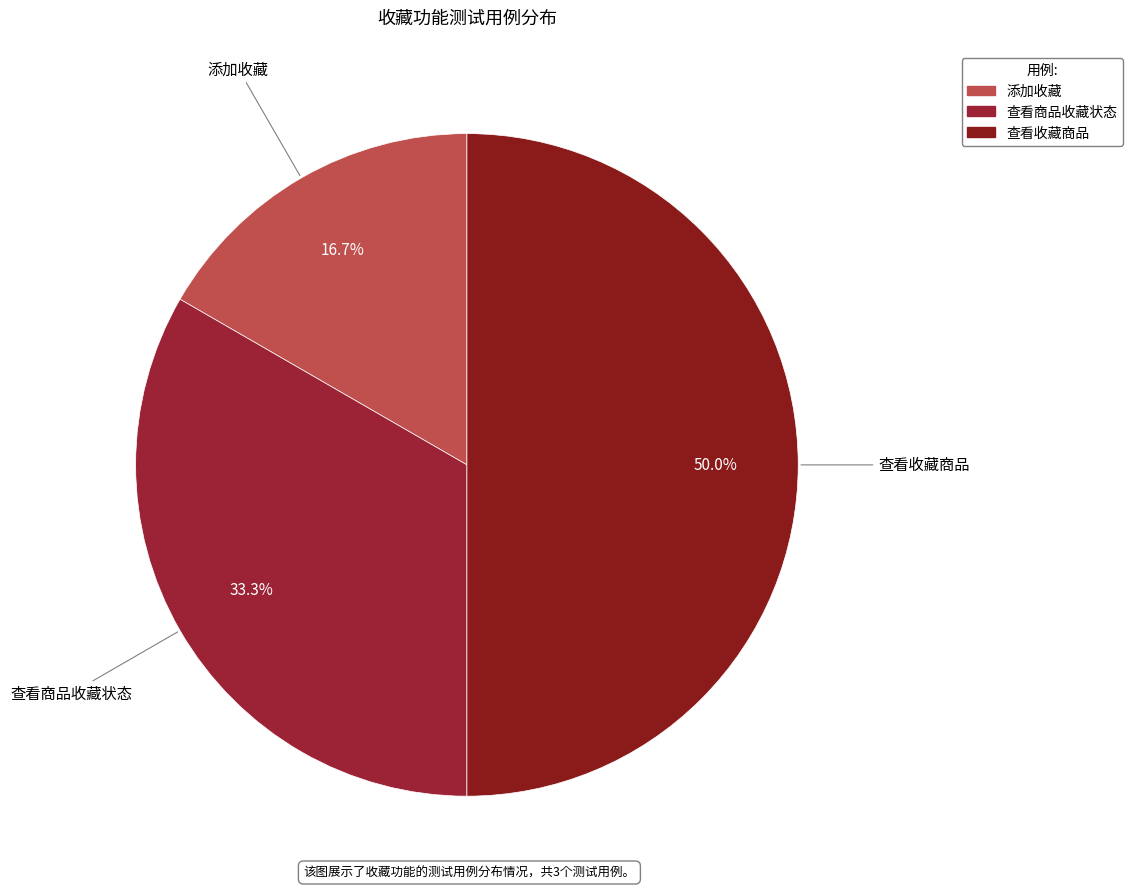

Approximately how many times larger is the value at 查看商品收藏状态 compared to 查看收藏商品?

0.7